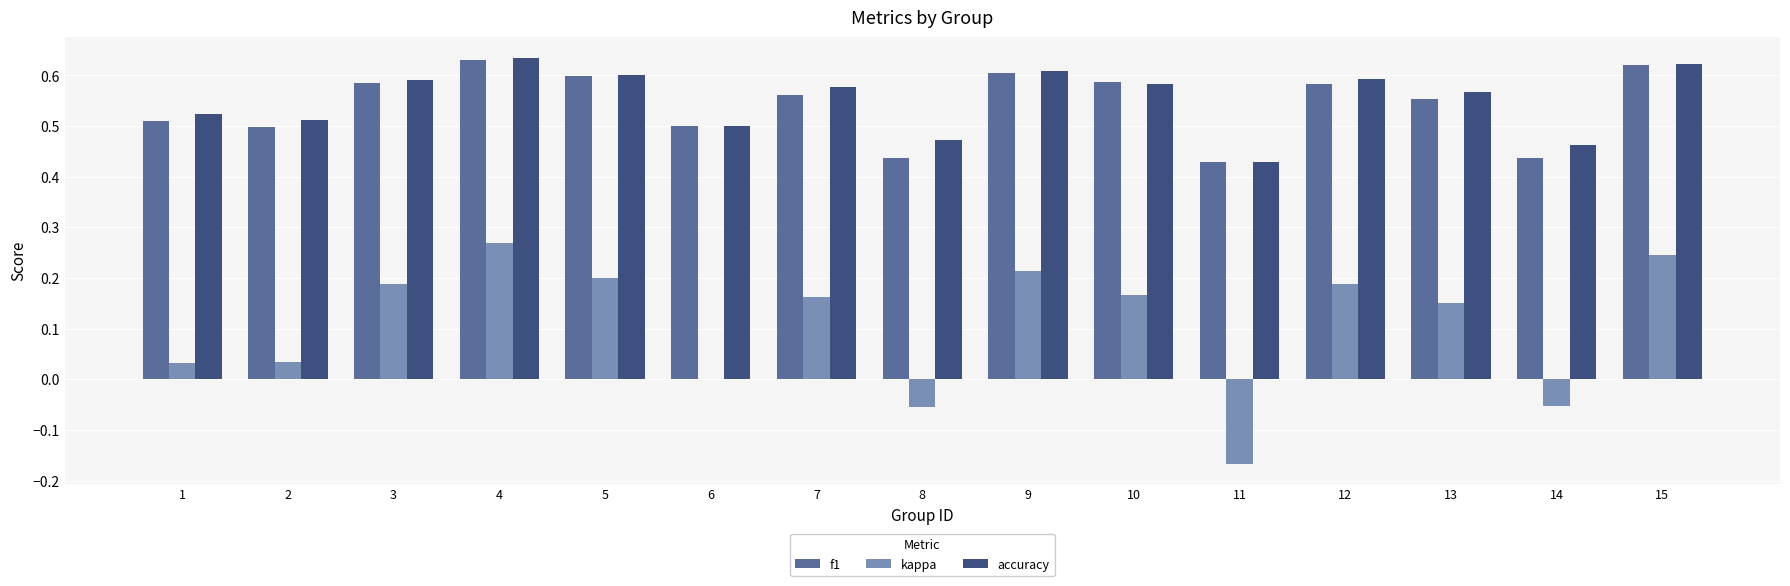

Is it true that kappa equals 0.1 at 12?

False